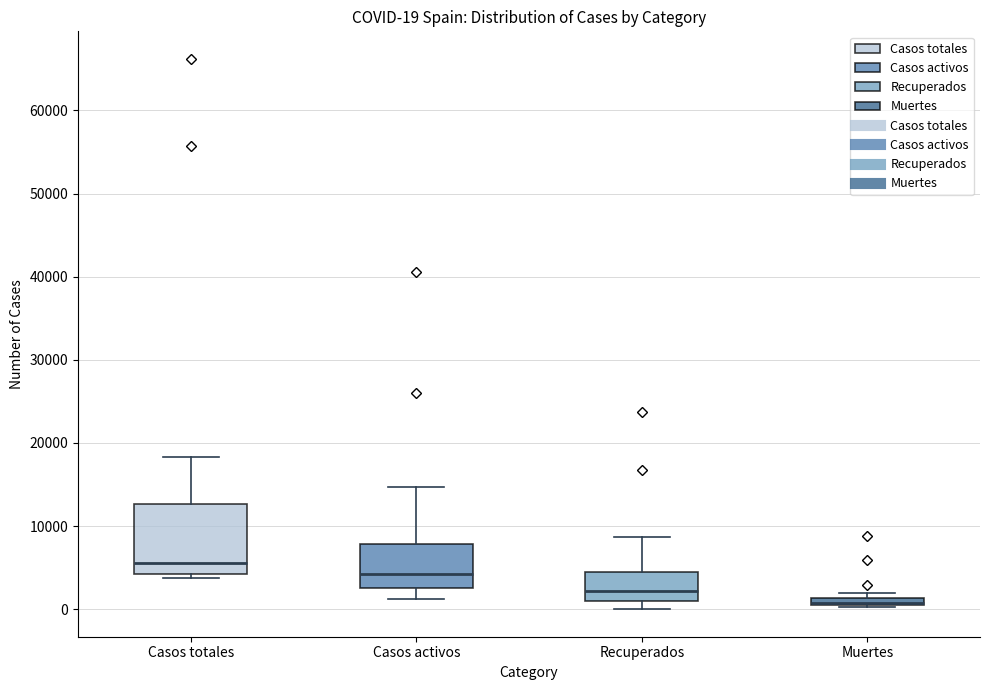

Comparing the boxes themselves (not the whiskers), which one is the tallest?

Casos totales